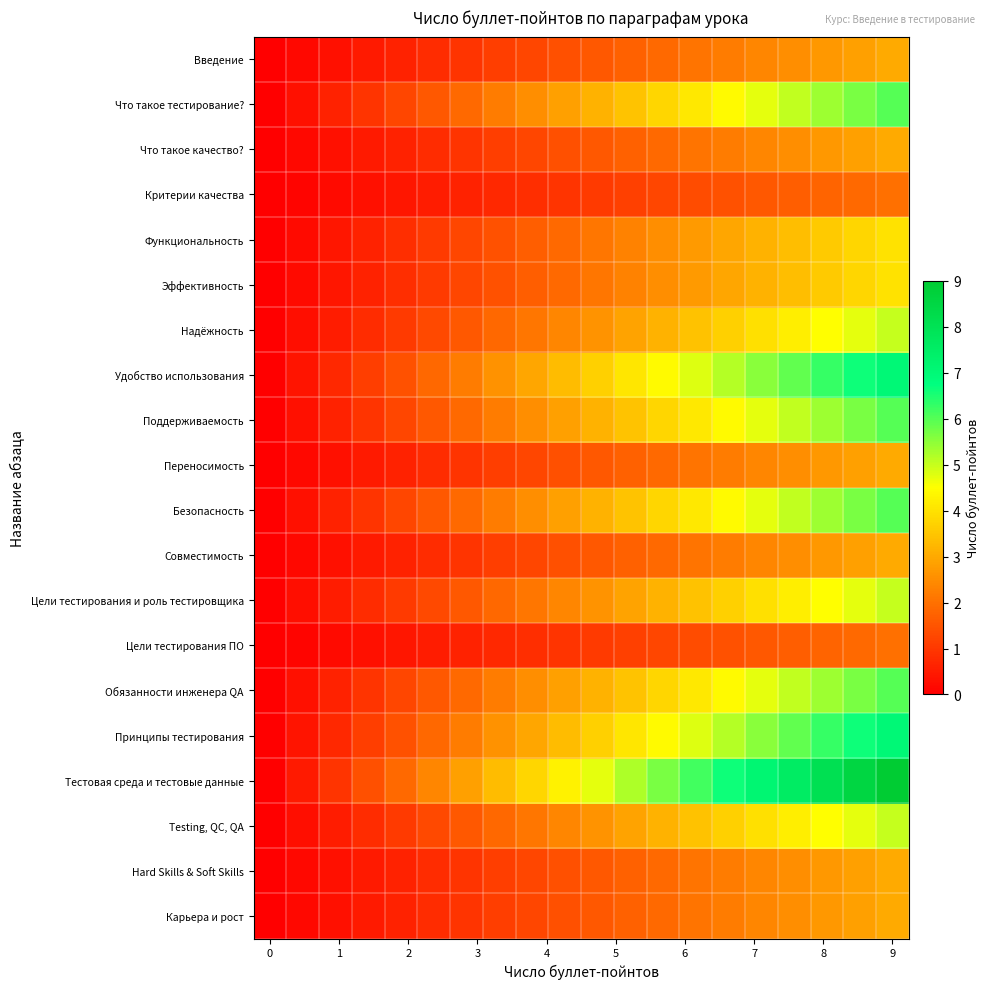

How many data points does each series have?

20